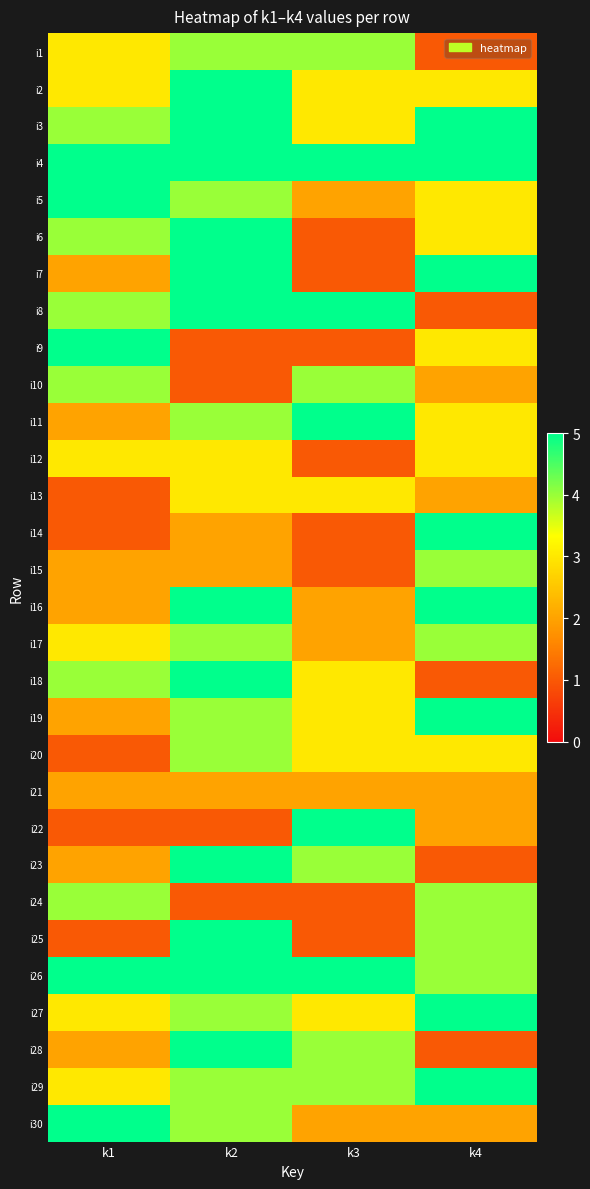

At how many categories does at least one series exceed 4?

4